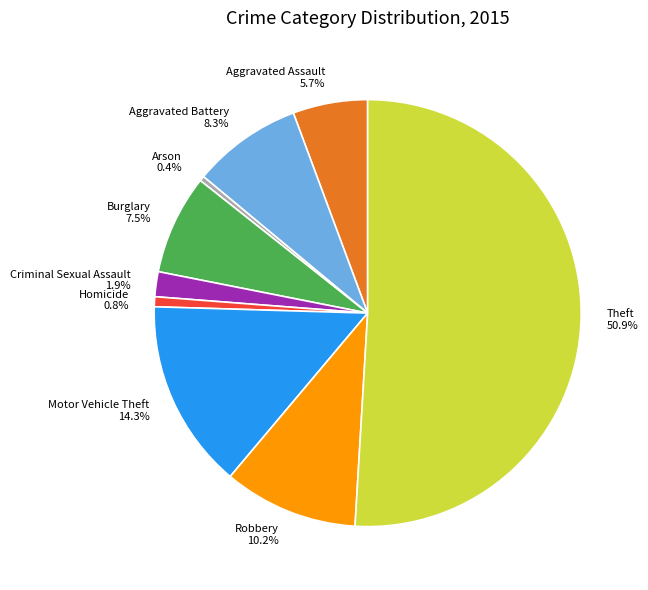

What portion of the pie excludes Burglary?

92.5%